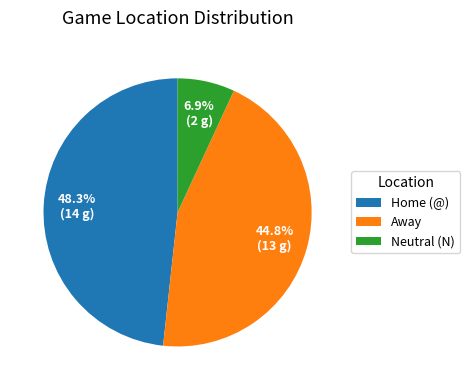

What is the ratio of the value at Home (@) to the value at Away?

1.1